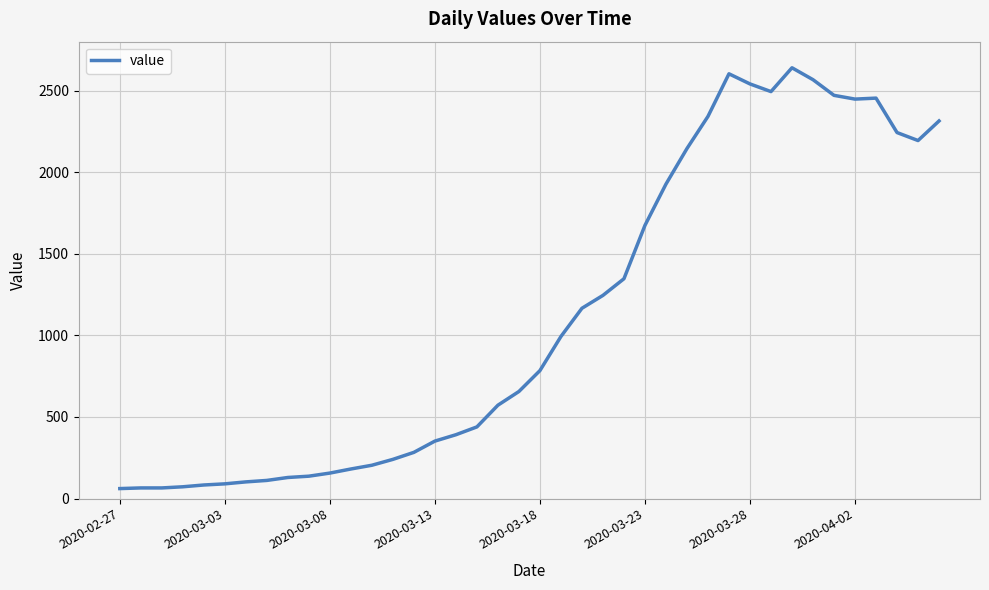

What is the greatest value displayed?

2640